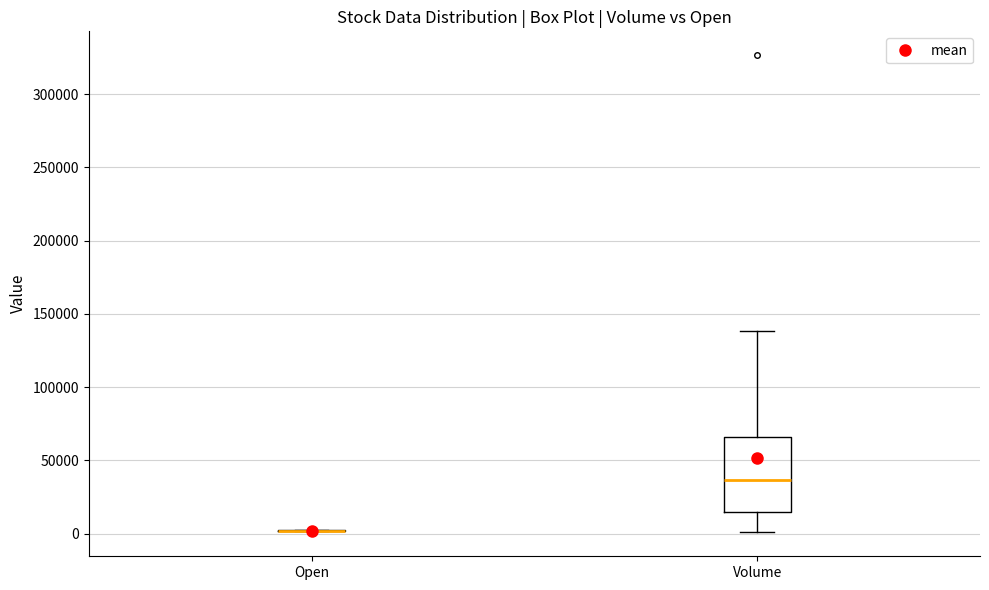

Reading left to right, read every box against the y-axis: the position of its median line, the range the box covers, and the ends of its whiskers. The values are not printed on the chart, so give them approximately, as read against the axis.

Open: box collapsed to a line at 0, whiskers 0 to 0
Volume: median 35000, box 15000 to 65000, whiskers 0 to 140000